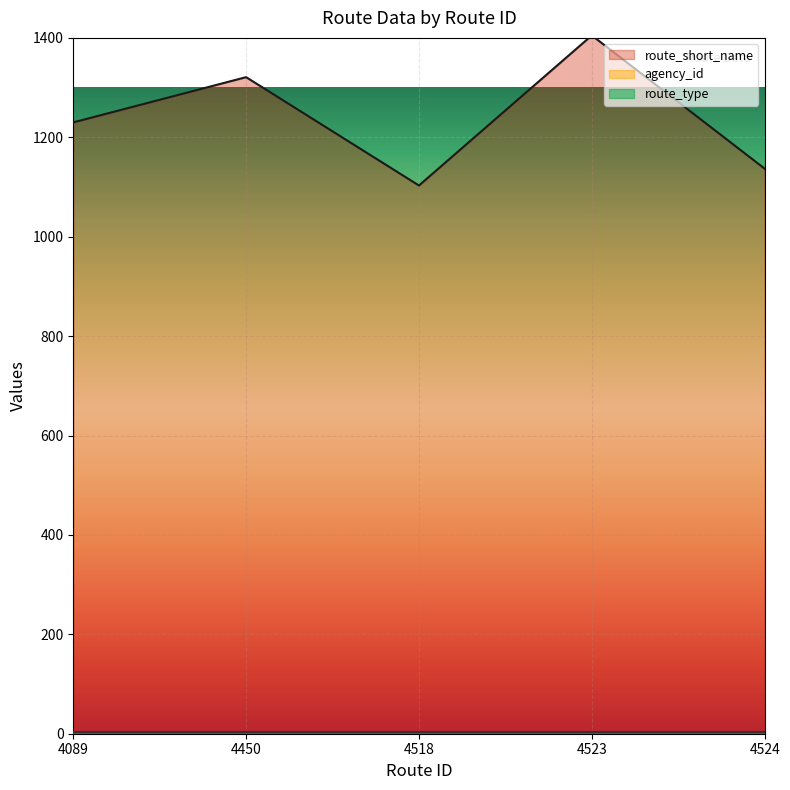

How many lines are shown in the chart?

3